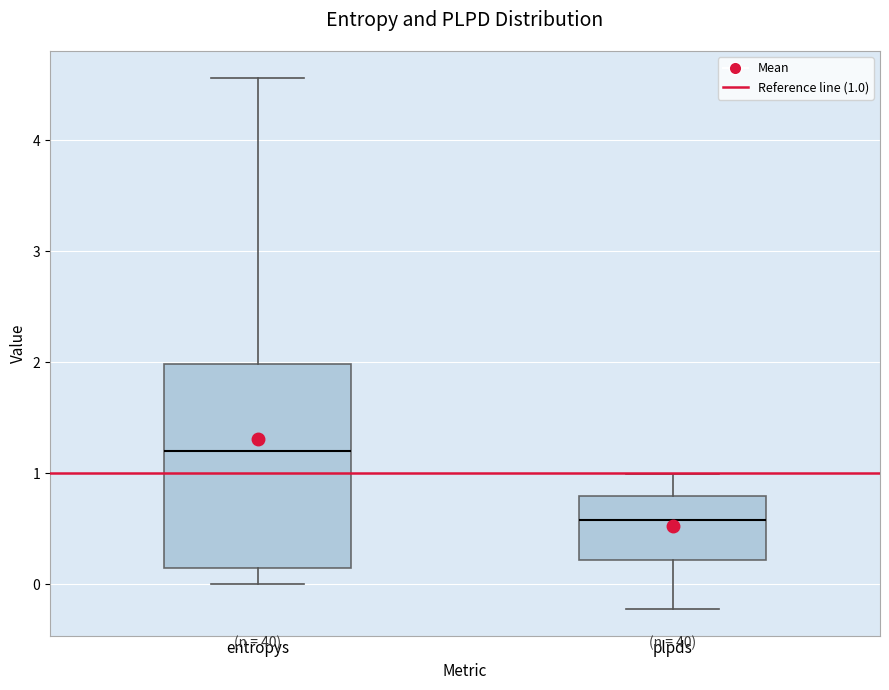

Reading left to right, transcribe this box plot: for each box, give where its median line is, the range the box spans, and where its two whiskers end, as read against the y-axis. The values are not printed on the chart, so give them approximately, as read against the axis.

entropys: median 1.2, box 0.1 to 2.0, whiskers 0.0 to 4.6
plpds: median 0.6, box 0.2 to 0.8, whiskers -0.2 to 1.0